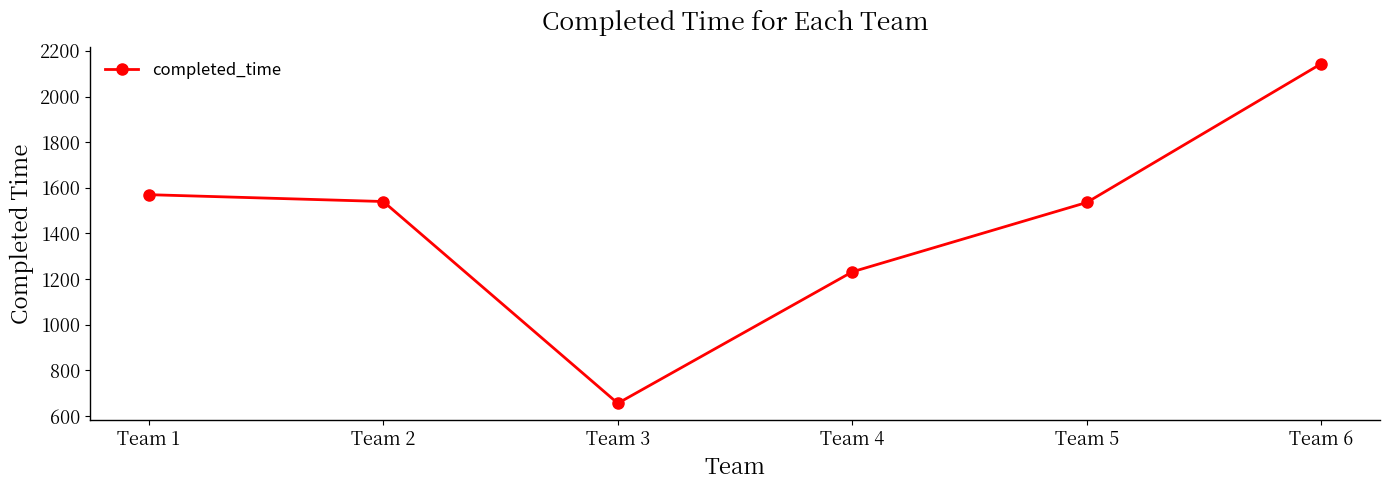

Approximately how many times larger is the value at Team 2 compared to Team 6?

0.7